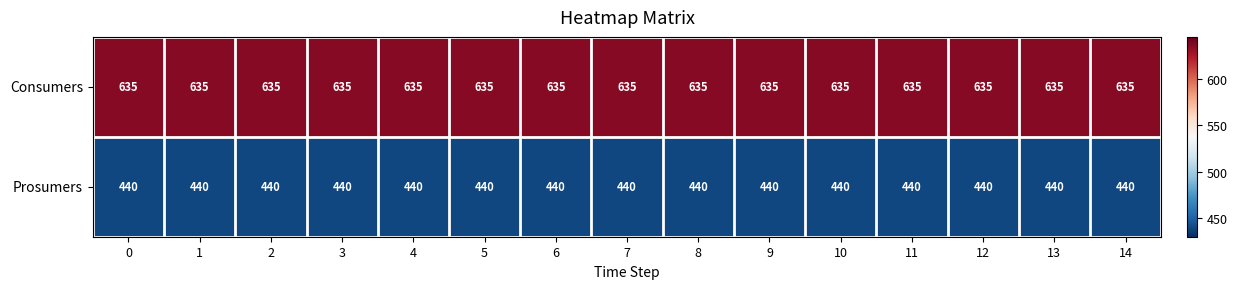

What is the greatest value displayed?

635